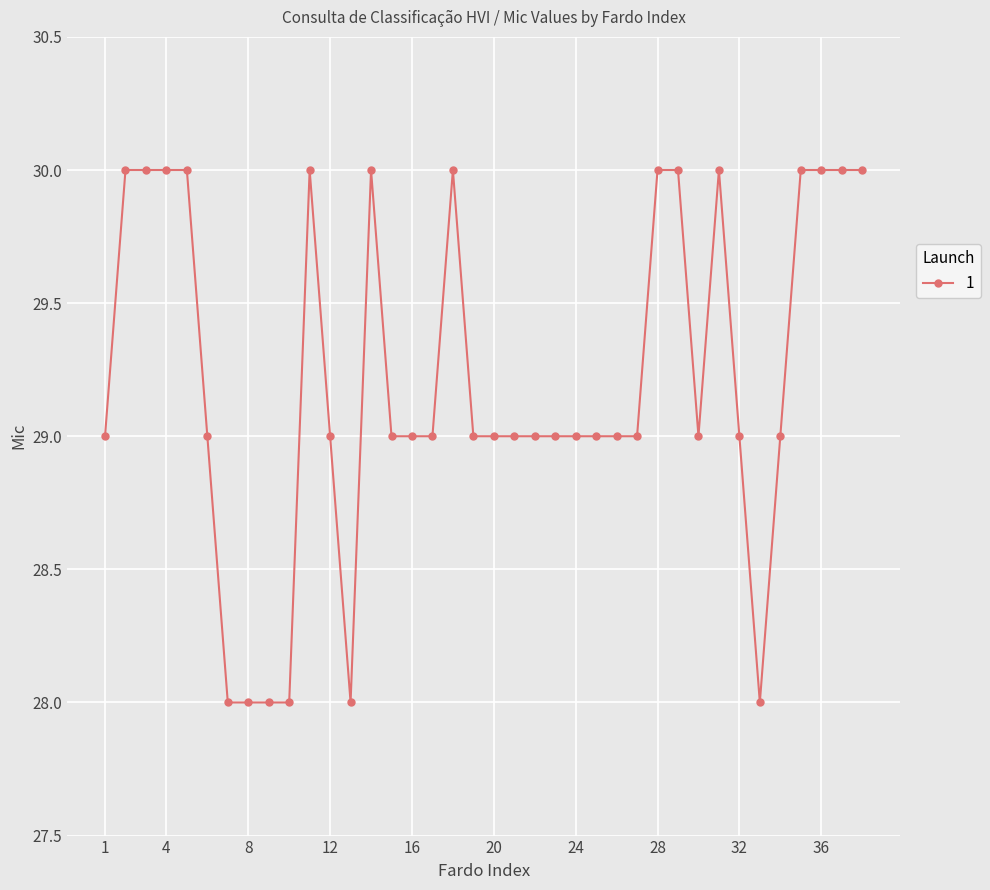

True or false: there are more than 1 points higher than both neighbors.

True